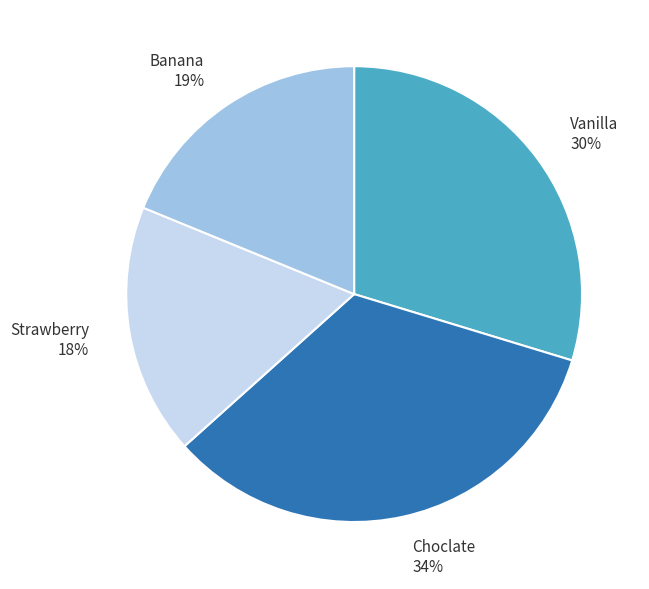

Is there a majority slice in this chart?

No